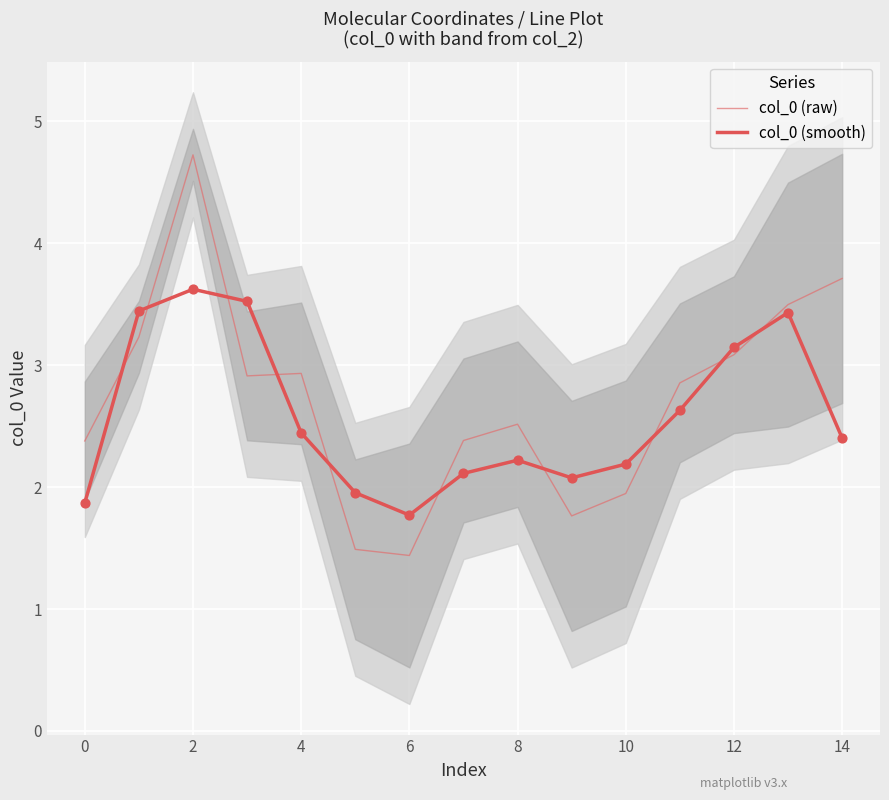

At how many categories does at least one series exceed 4?

1